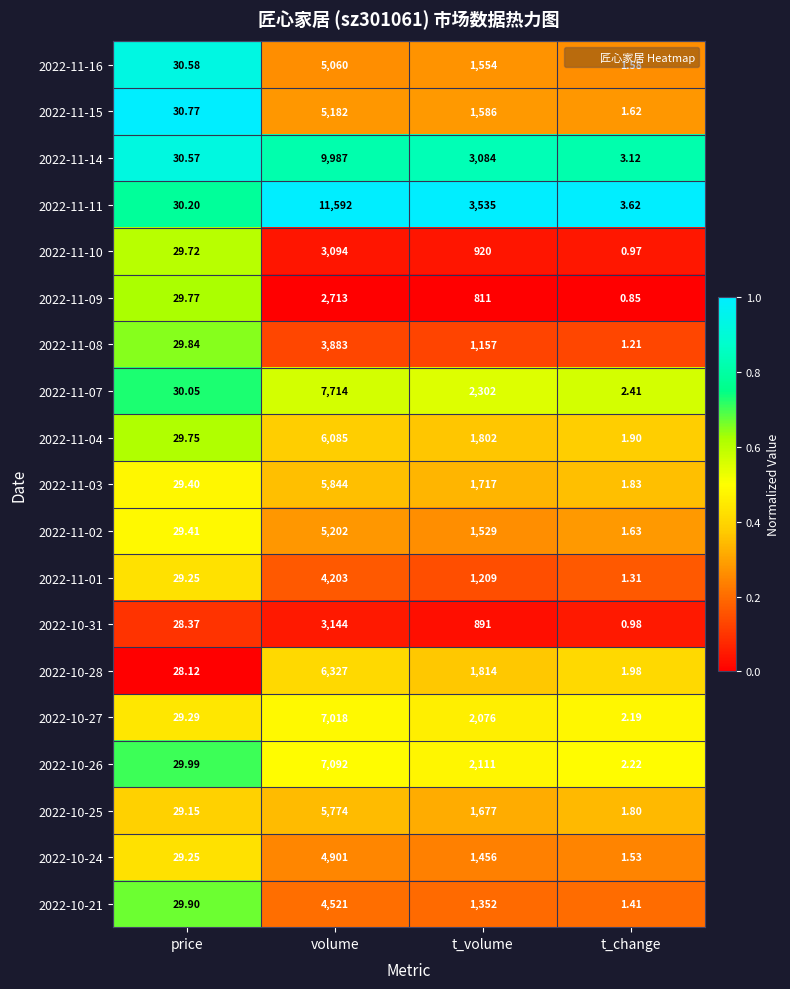

Which category has the lowest value in the 2022-11-14 series?

t_change